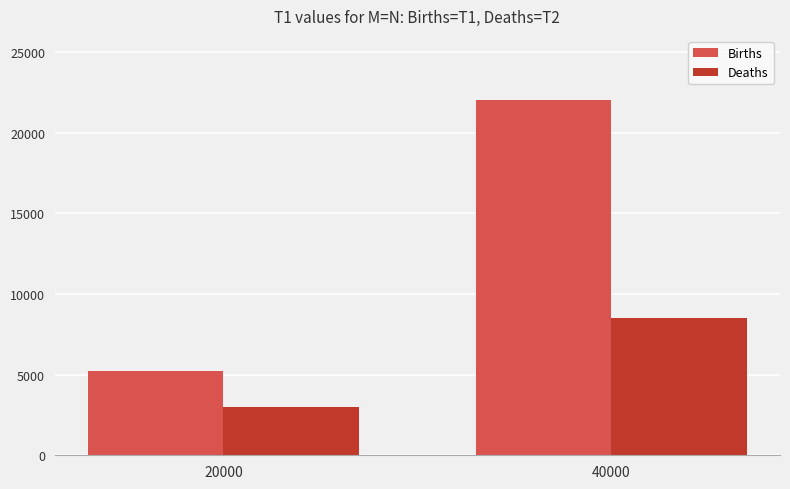

Rank the series by their average value, from highest to lowest.

Births, Deaths